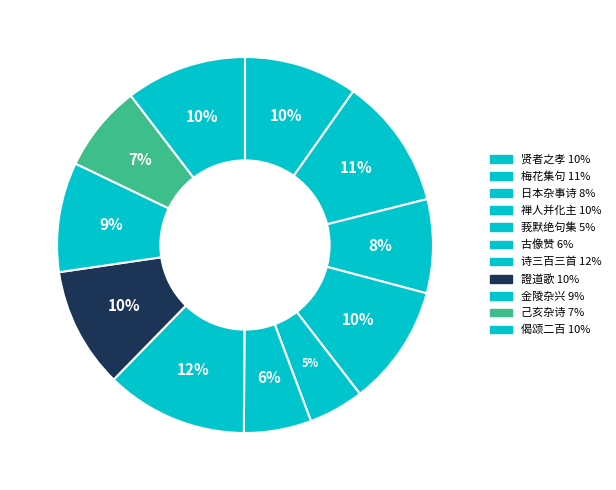

Count the number of slices in the pie.

11